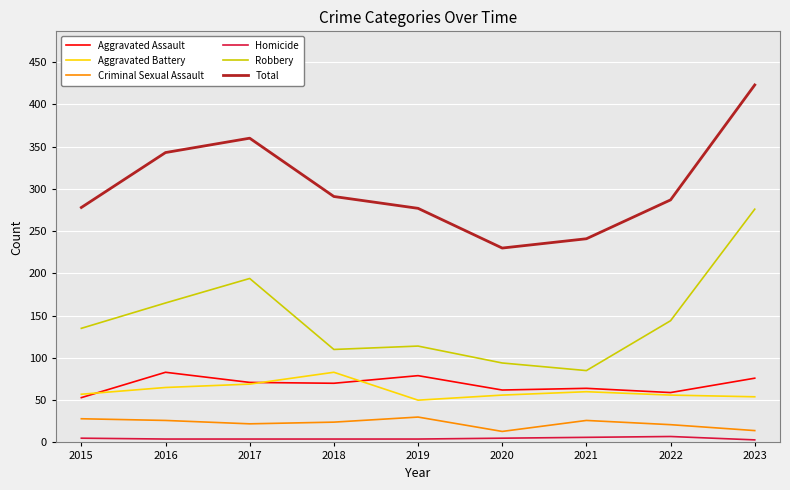

Between 2019 and 2023, which series saw the biggest shift?

Robbery